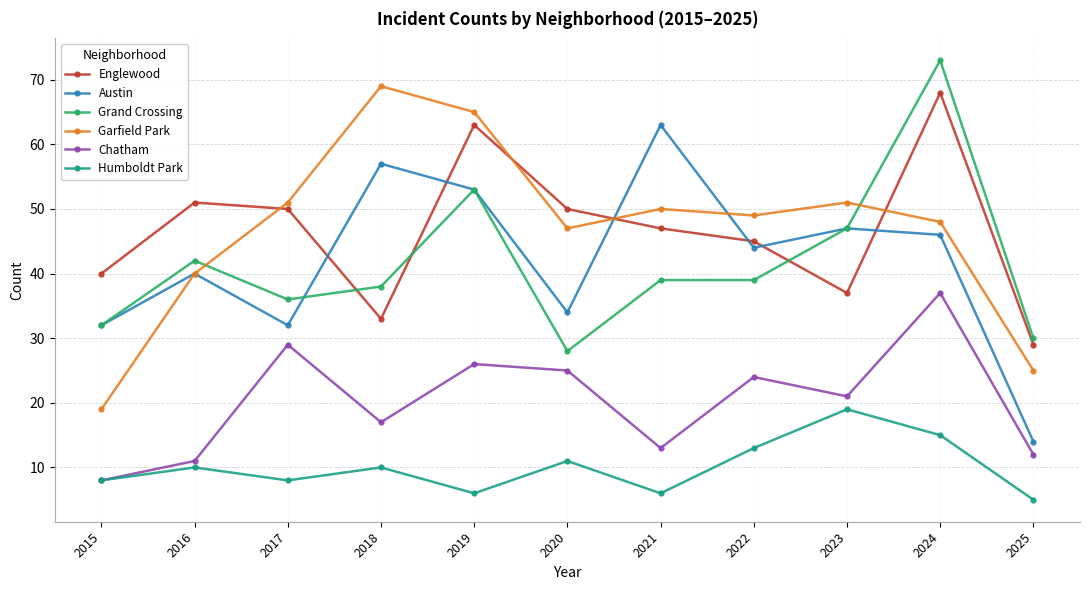

What is the maximum value for Humboldt Park?

19